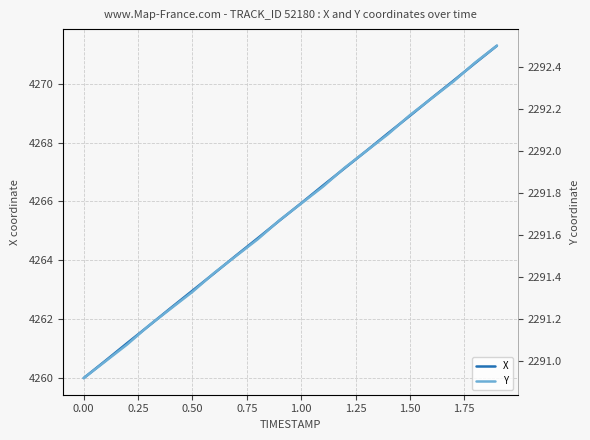

Reading left to right, what are all the values shown in this chart?

X: 4260.0	4260.6	4261.2	4261.8	4262.4	4263.0	4263.6	4264.2	4264.8	4265.4	4265.9	4266.5	4267.1	4267.7	4268.3	4268.9	4269.5	4270.1	4270.7	4271.3
Y: 2290.9	2291.0	2291.1	2291.2	2291.2	2291.3	2291.4	2291.5	2291.6	2291.7	2291.8	2291.8	2291.9	2292.0	2292.1	2292.2	2292.2	2292.3	2292.4	2292.5